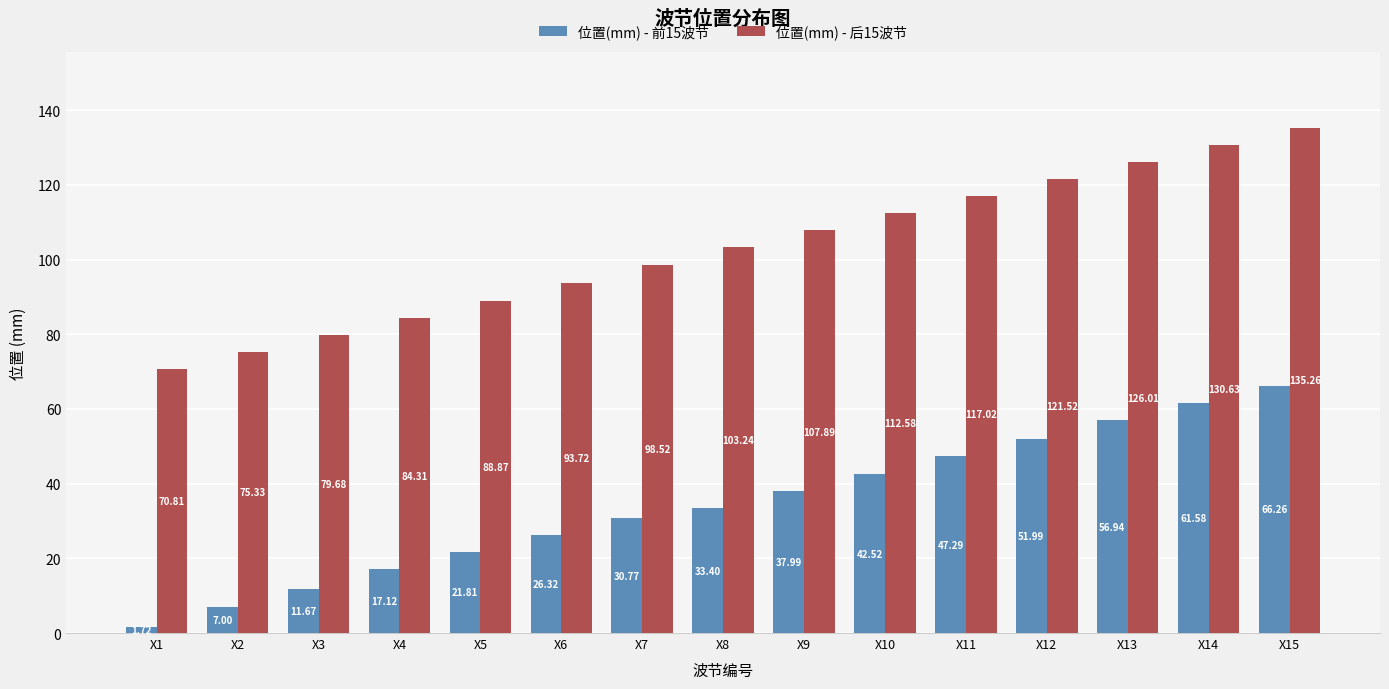

How many bars are there in each group?

2